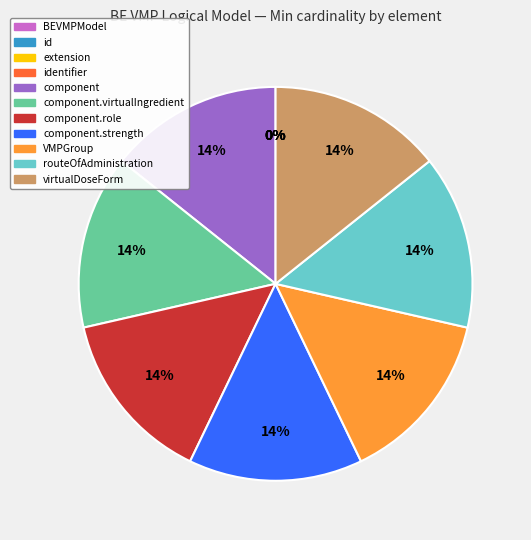

Which category has the smallest portion of the pie?

BEVMPModel